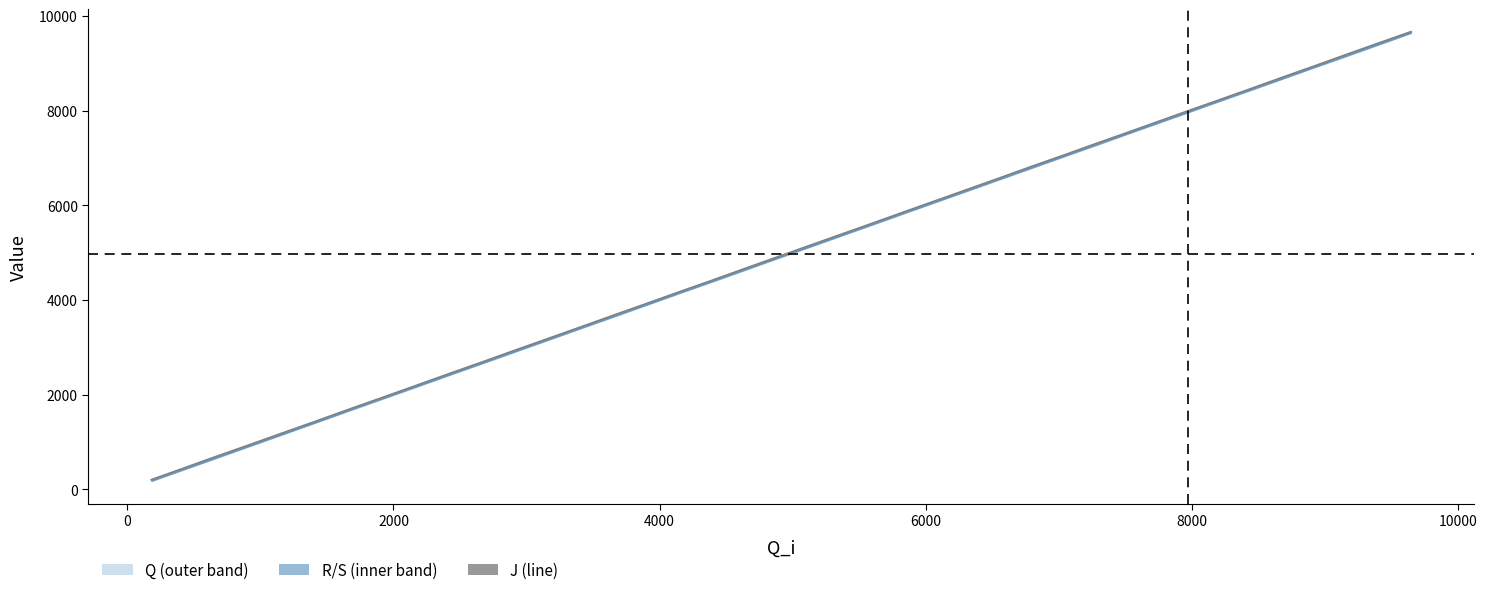

How many data points does each series have?

40